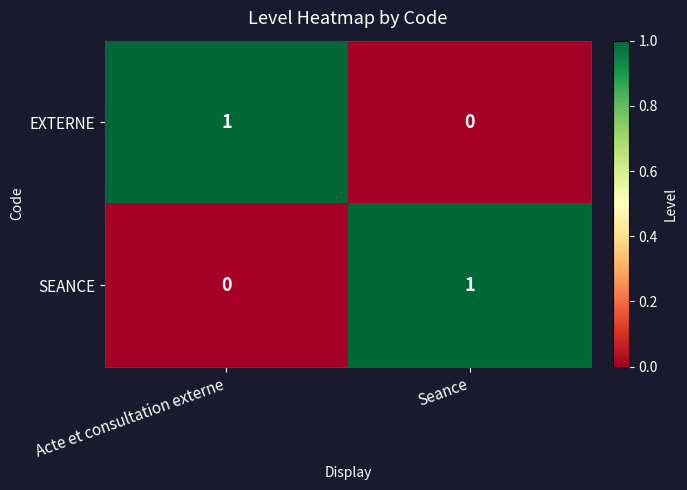

At how many categories does at least one series exceed 0?

2